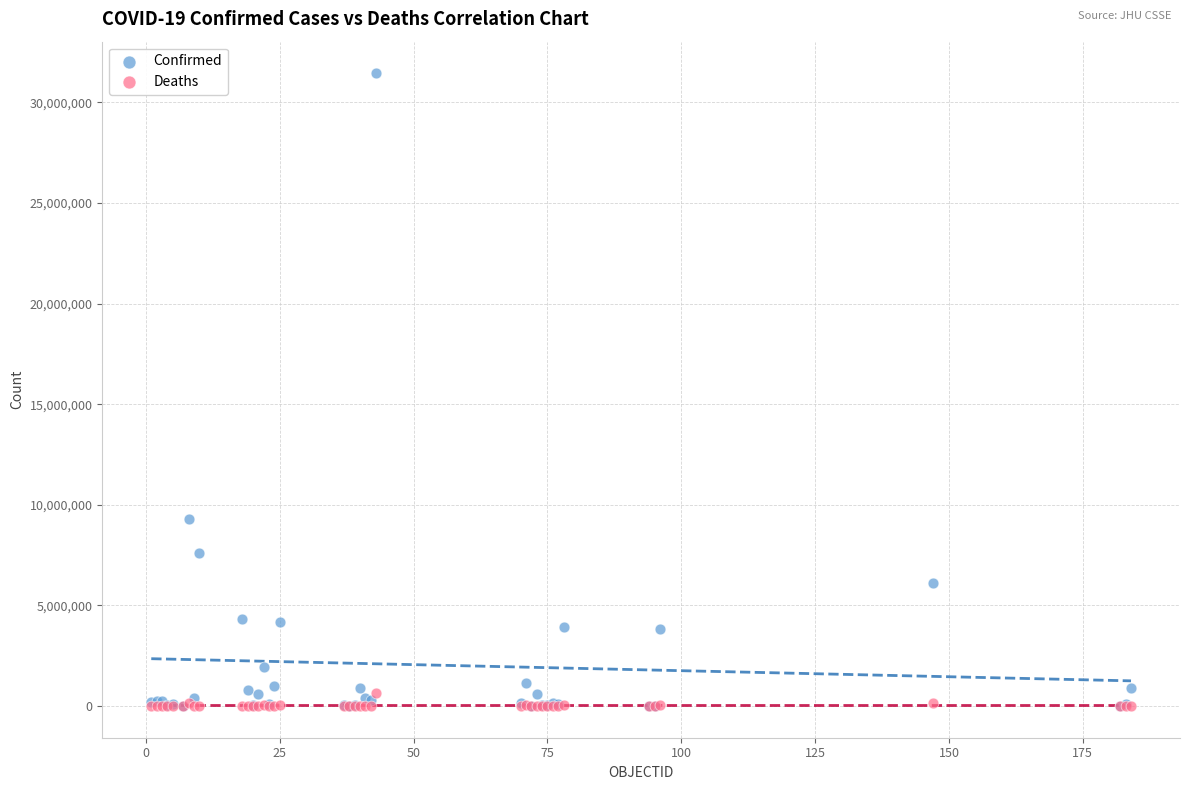

In the Confirmed series, what Y value is closest to 15726277?

9276618